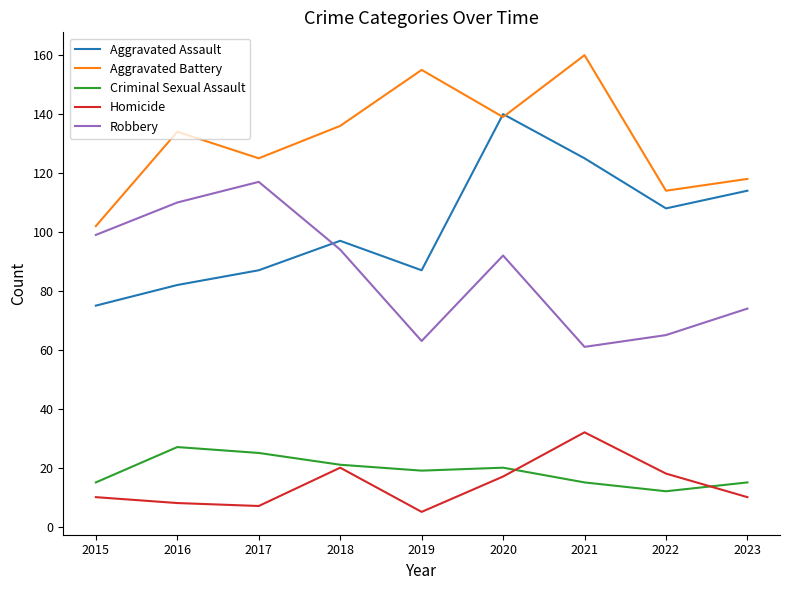

Which series changed the most between 2021 and 2023?

Aggravated Battery